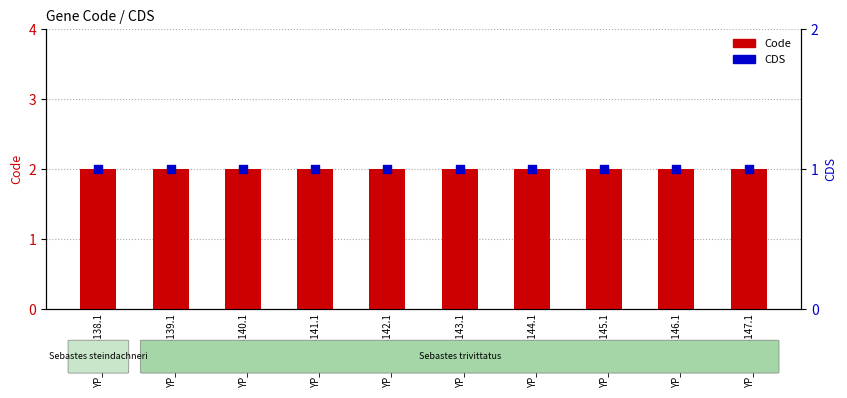

Which series has the largest total across all categories?

Code